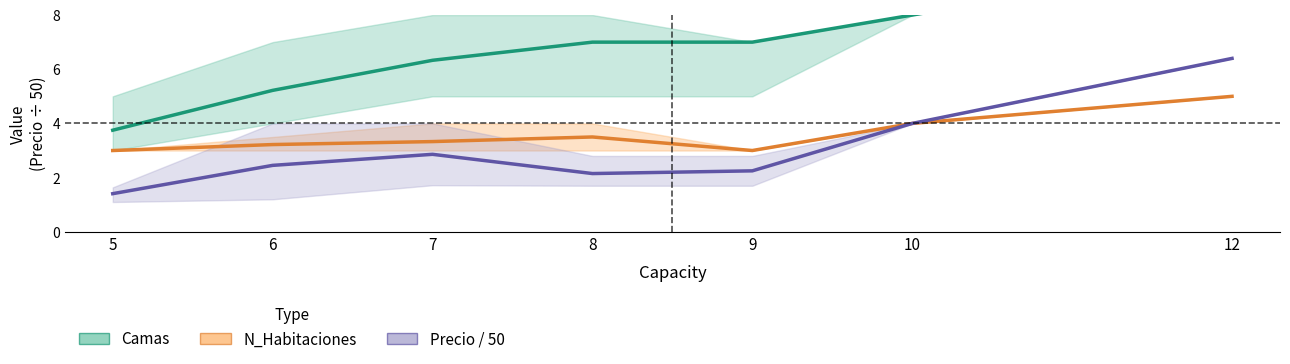

What is the difference between the highest and lowest values at 6?

2.8